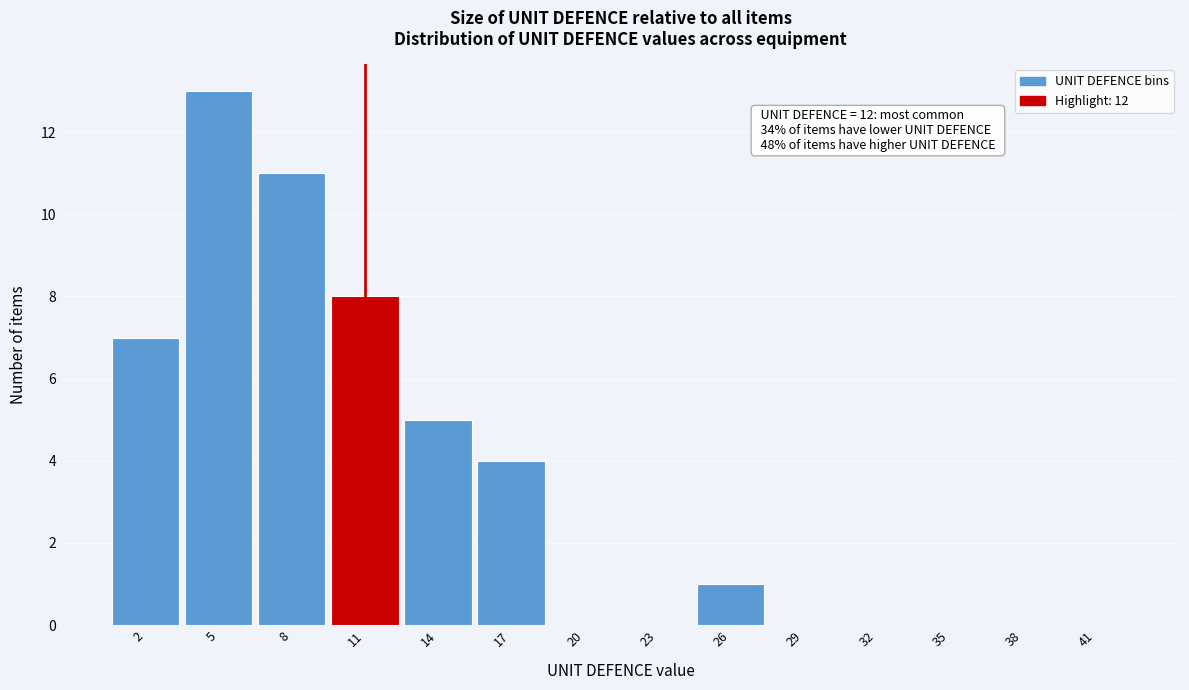

Reading right to left, extract all data points from this chart.

41=0	38=0	35=0	32=0	29=0	26=1	23=0	20=0	17=4	14=5	11=8	8=11	5=13	2=7